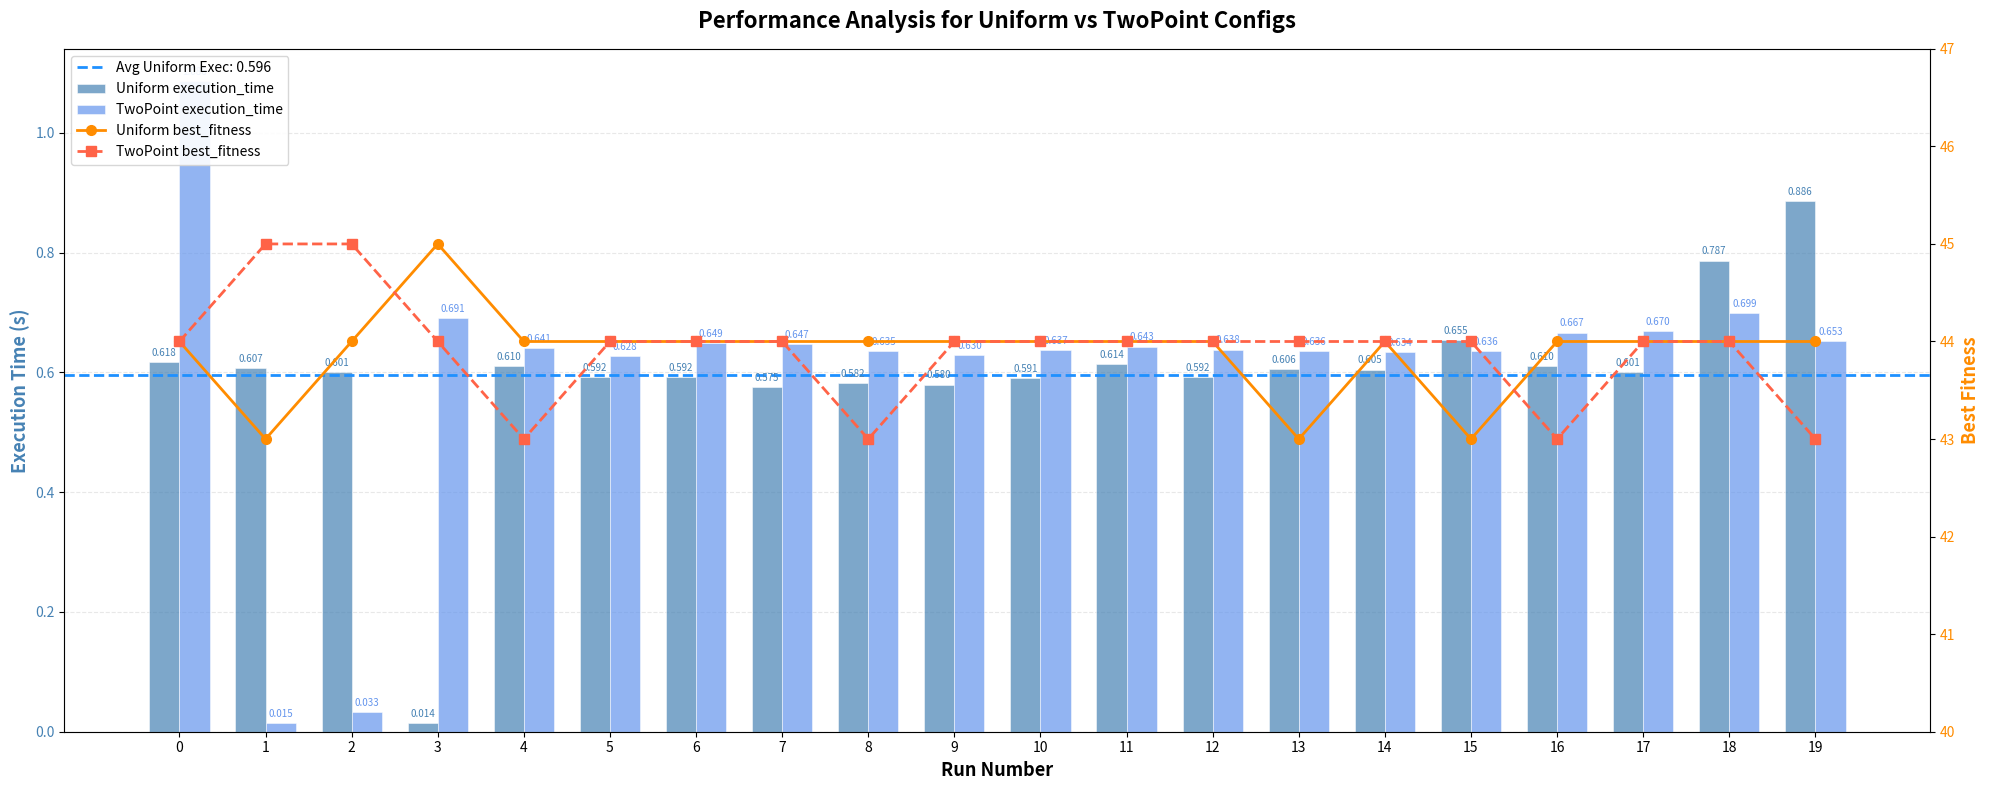

Rank the categories by Uniform best_fitness value from lowest to highest.

1, 13, 15, 0, 2, 4, 5, 6, 7, 8, 9, 10, 11, 12, 14, 16, 17, 18, 19, 3